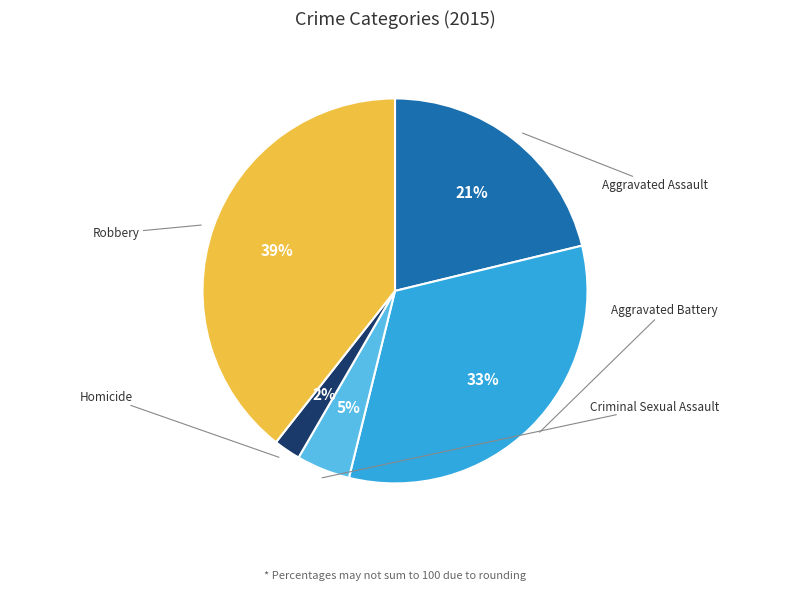

True or false: Homicide accounts for 2% of the total.

True